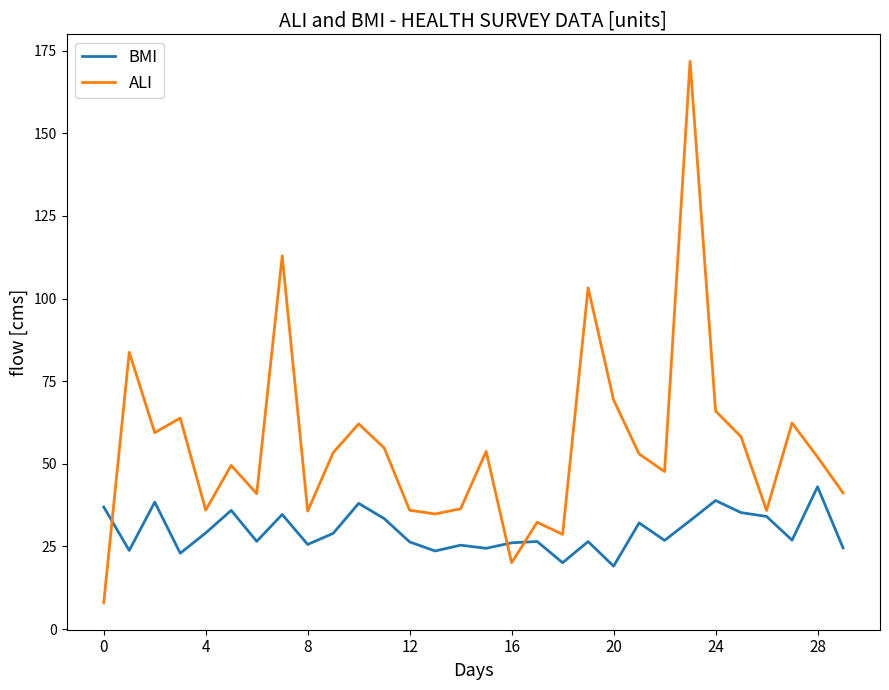

What is the lowest value of the ALI series?

8.0